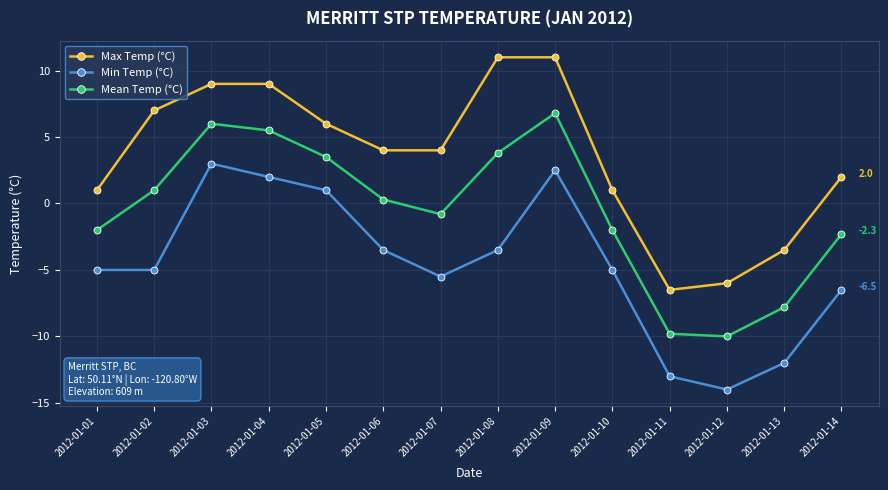

Which series changed the most between 2012-01-09 and 2012-01-14?

Mean Temp (°C)